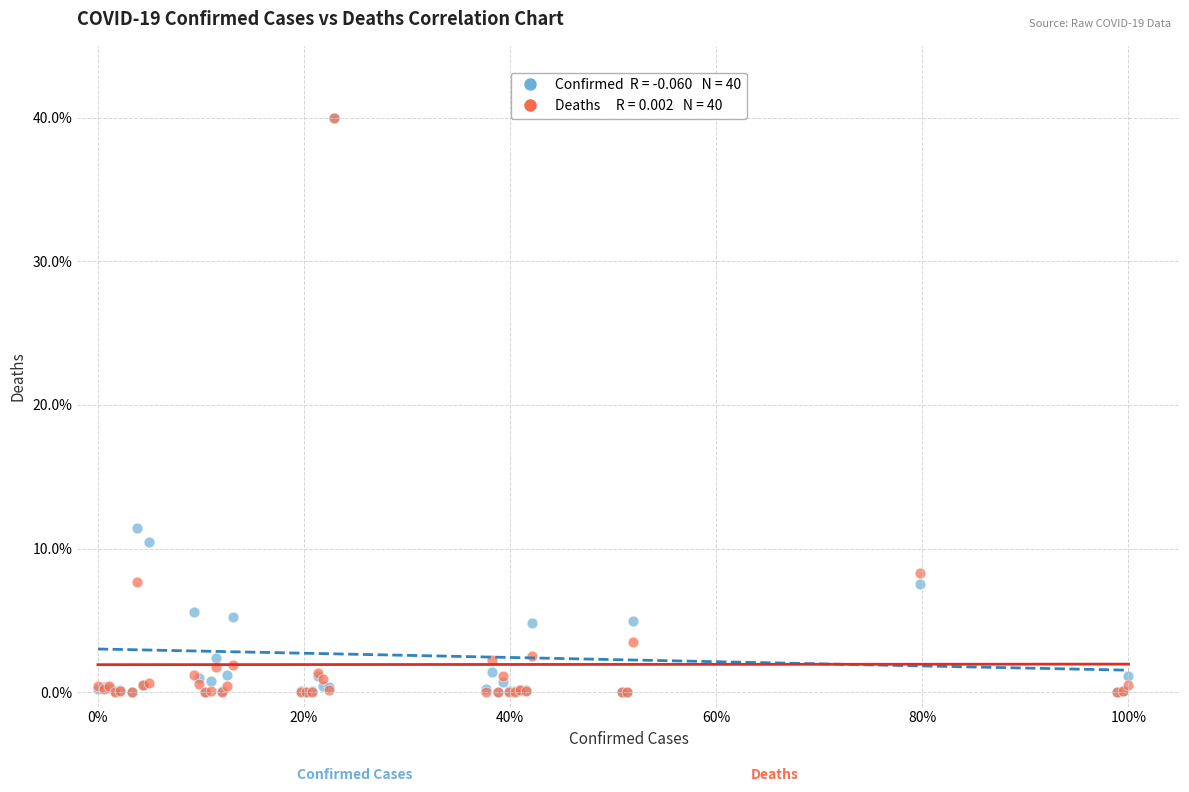

Across all series, what Y value is closest to 20?

11.4